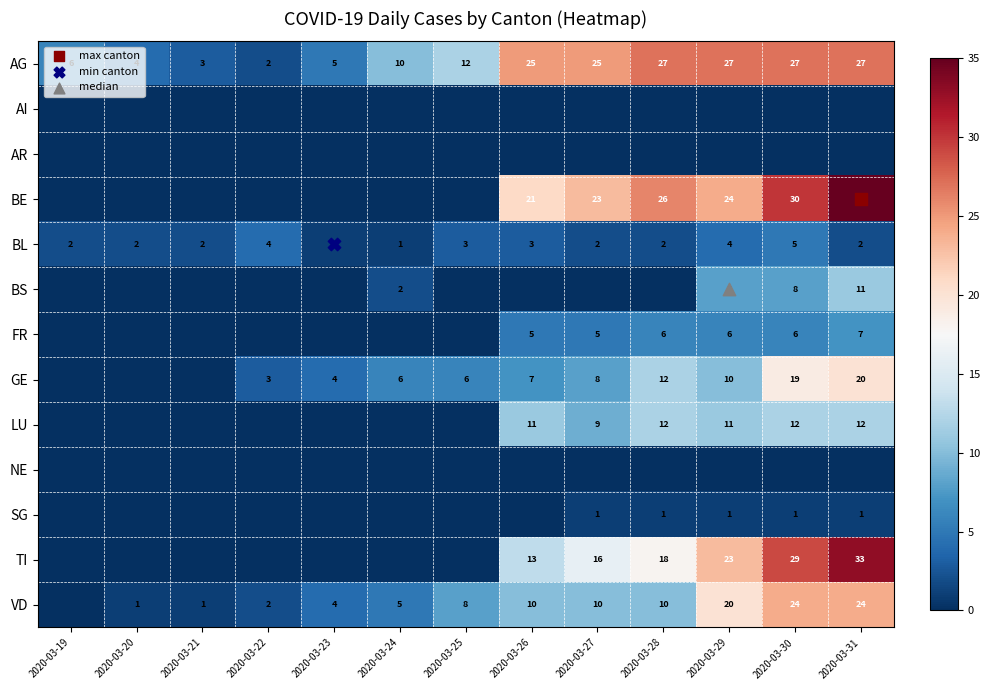

At which category does the chart reach its minimum across all series?

2020-03-19